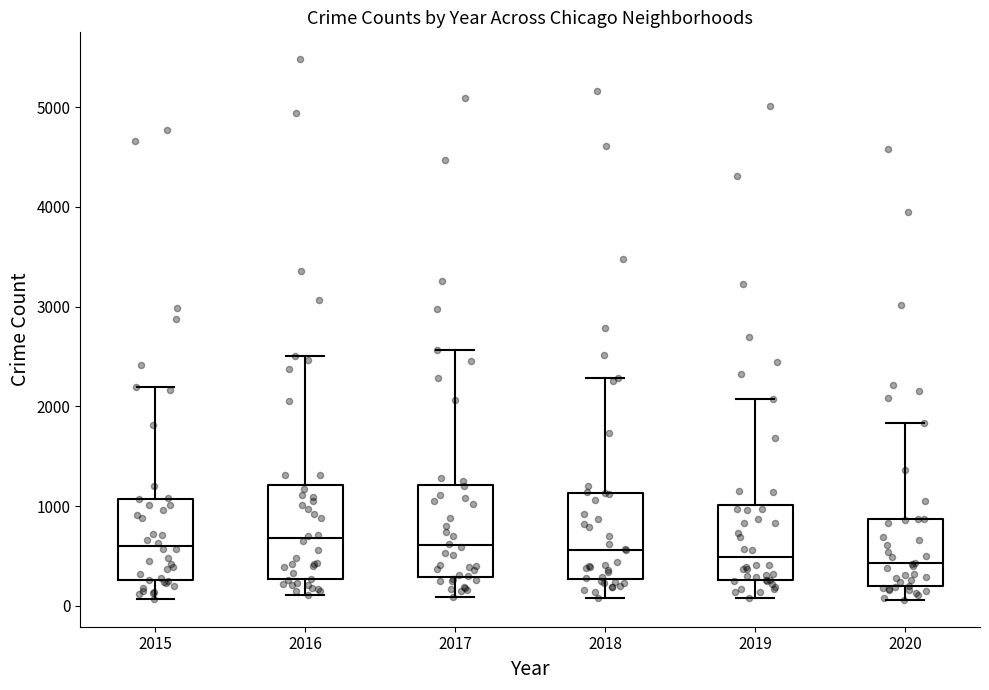

Where does the upper whisker of the box at x = 2019 end on the y-axis? The values are not printed on the chart, so give them approximately, as read against the axis.

2100